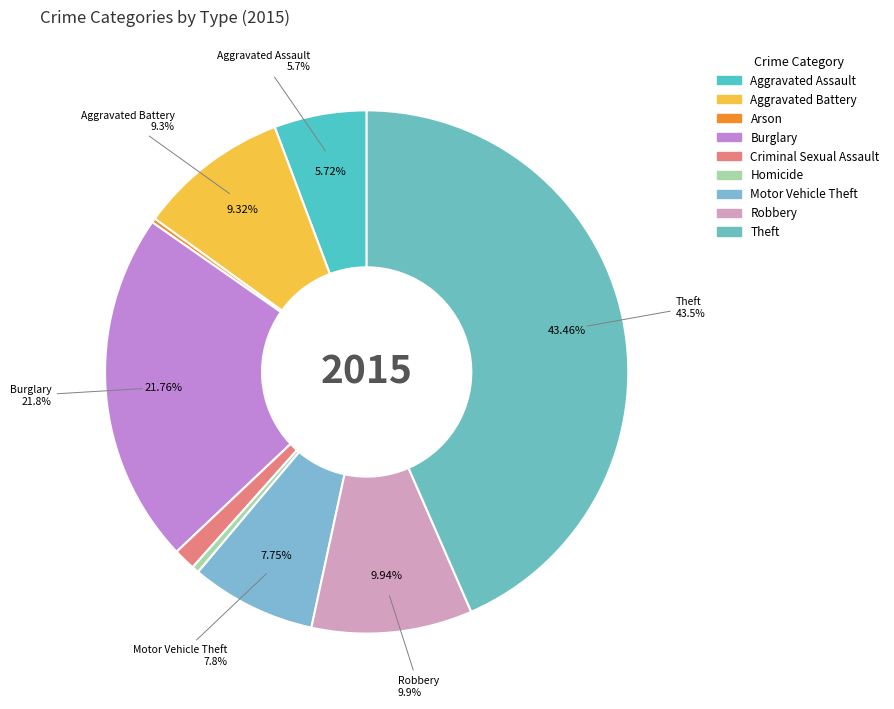

Count the number of slices in the pie.

9